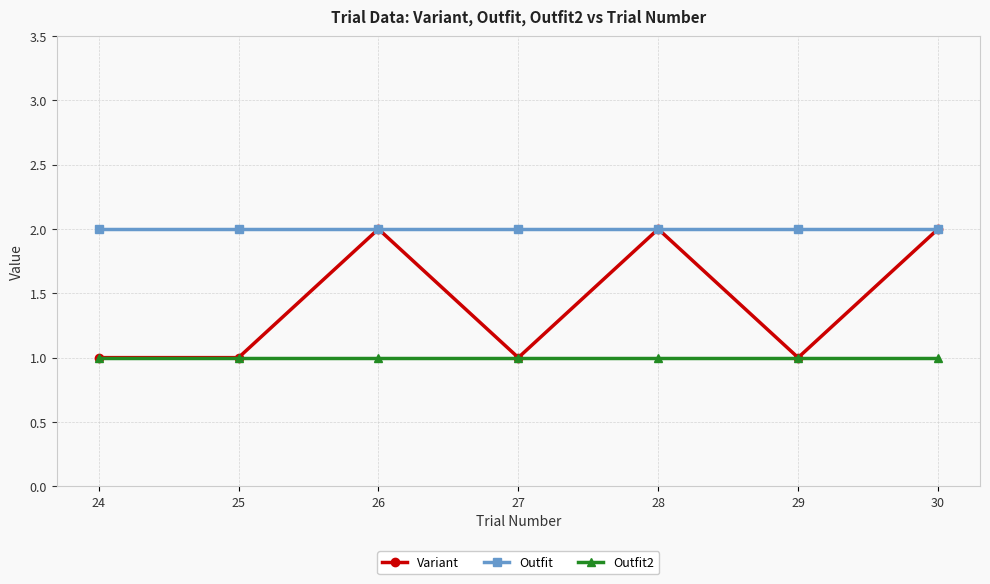

What is the sum of the Outfit values at 24 and 26?

4